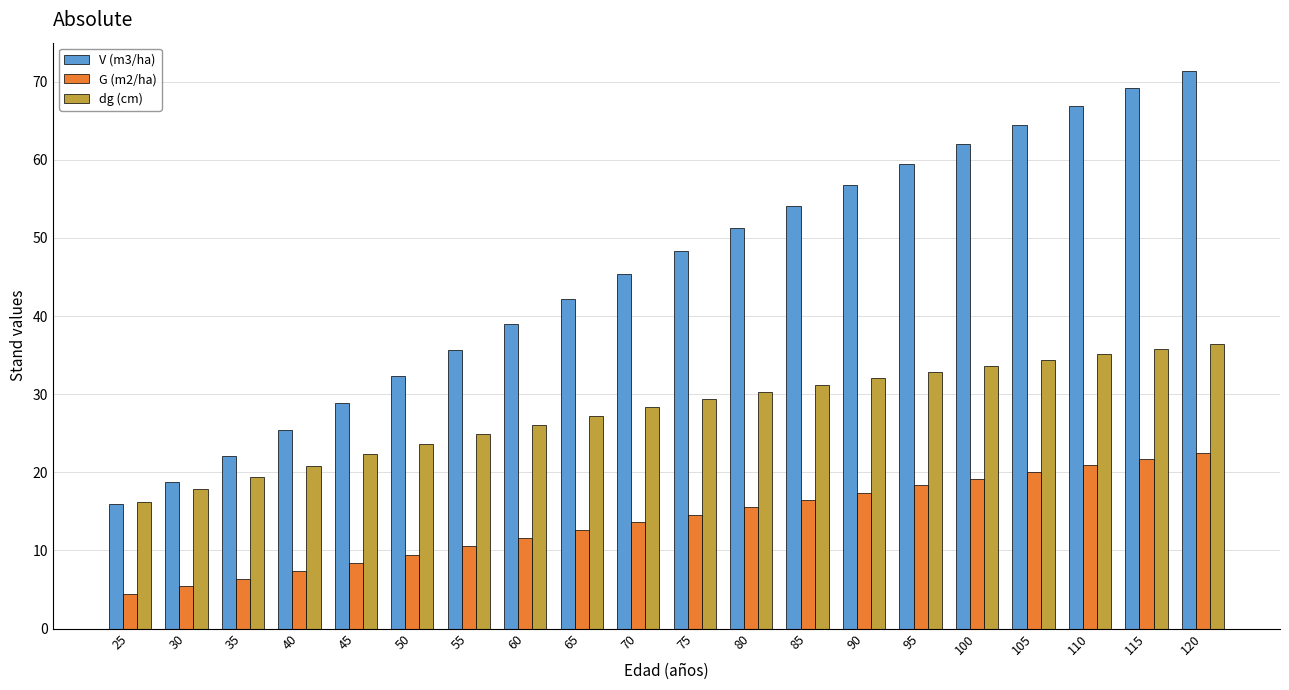

What is the minimum value shown in the chart?

4.5